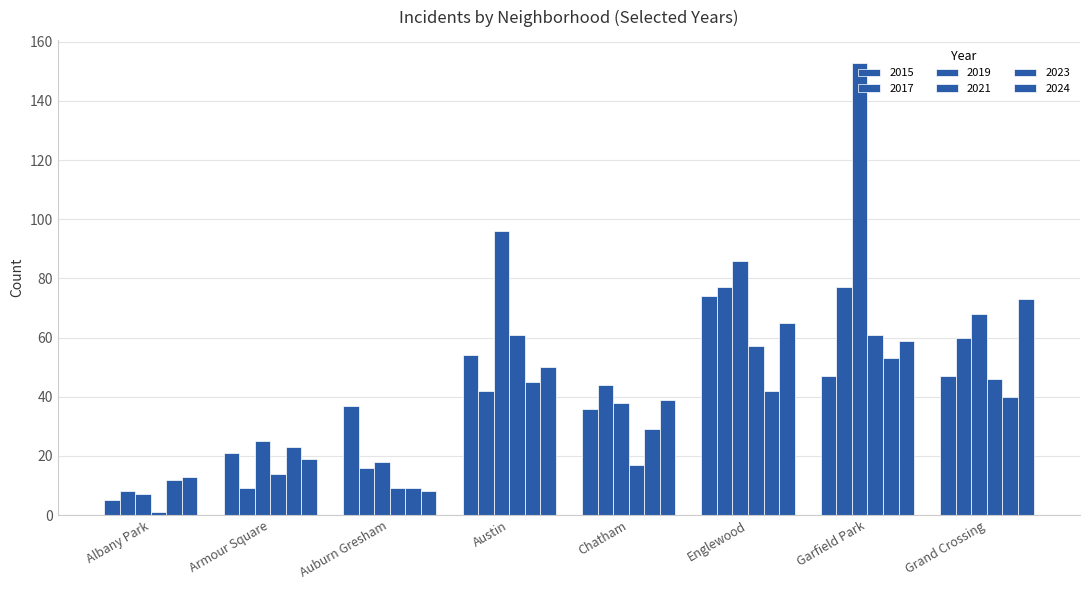

Is the value of 2017 at Grand Crossing greater than the value of 2021 at Englewood?

Yes